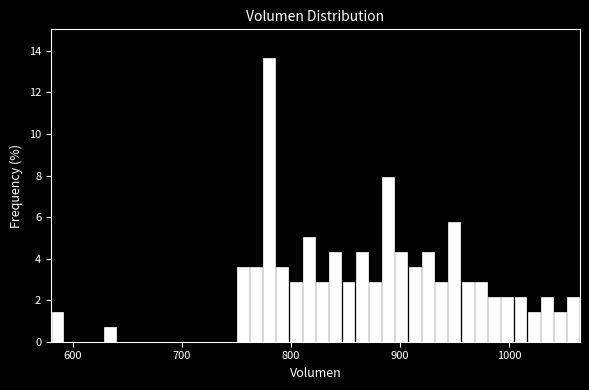

Around what value on the x-axis is the tallest bar? Give the approximate position of its centre, as read against the axis.

780